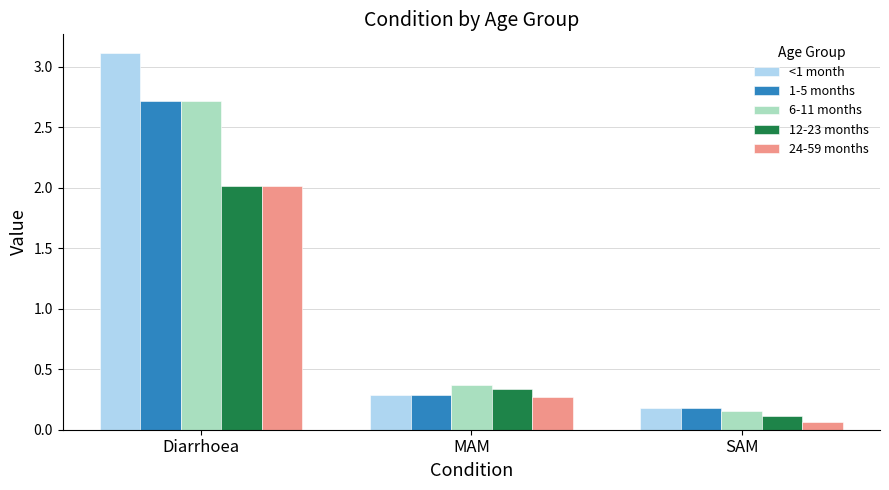

What is the greatest value displayed?

3.1